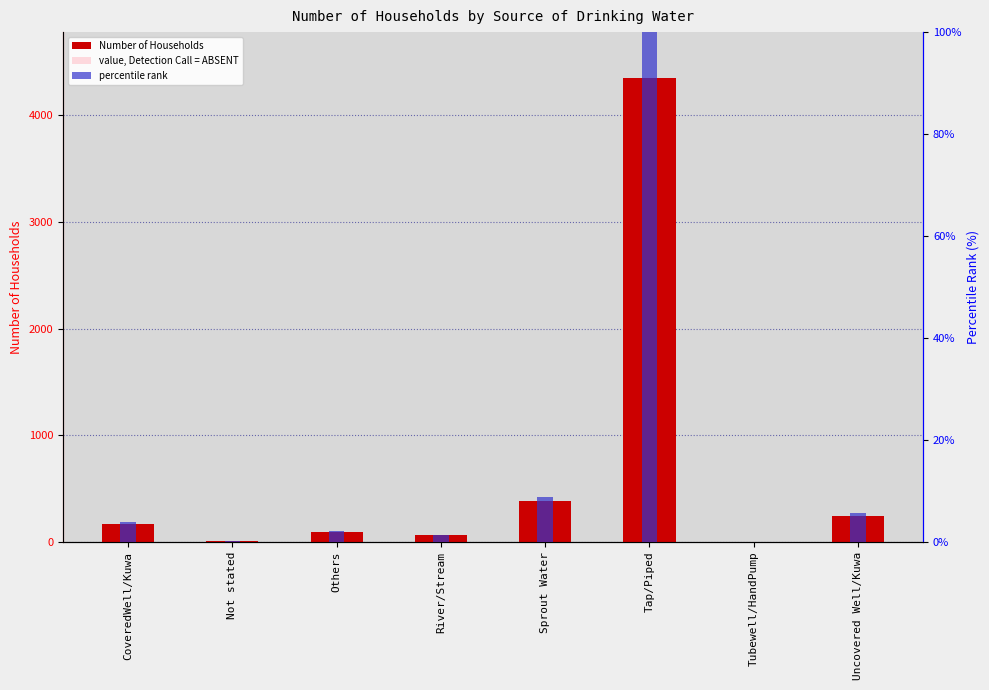

Reading left to right, what are all the values shown in this chart?

Number of Households: CoveredWell/Kuwa=172.0	Not stated=10.0	Others=95.0	River/Stream=63.0	Sprout Water=383.0	Tap/Piped=4344.0	Tubewell/HandPump=2.0	Uncovered Well/Kuwa=246.0
value, Detection Call = ABSENT: CoveredWell/Kuwa=172.0	Not stated=10.0	Others=95.0	River/Stream=63.0	Sprout Water=383.0	Tap/Piped=4344.0	Tubewell/HandPump=2.0	Uncovered Well/Kuwa=246.0
percentile rank: CoveredWell/Kuwa=4.0	Not stated=0.2	Others=2.2	River/Stream=1.5	Sprout Water=8.8	Tap/Piped=100.0	Tubewell/HandPump=0.0	Uncovered Well/Kuwa=5.7